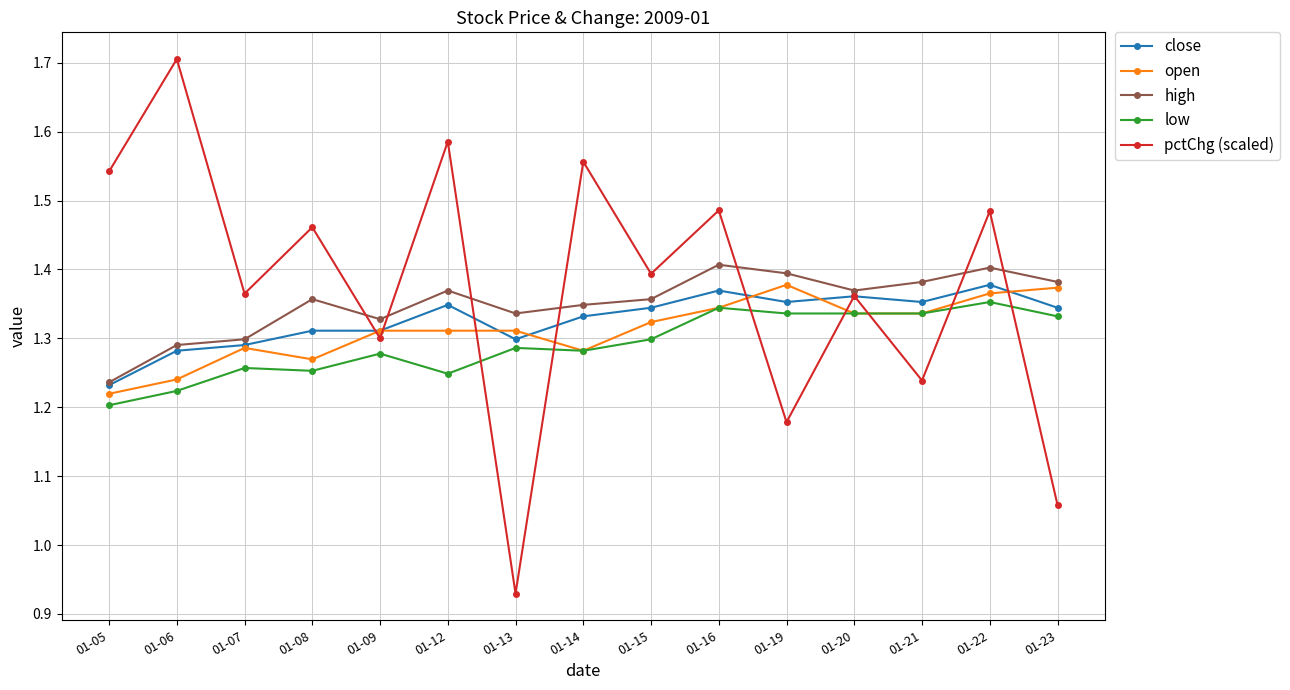

Which series has the widest spread of values?

pctChg (scaled)